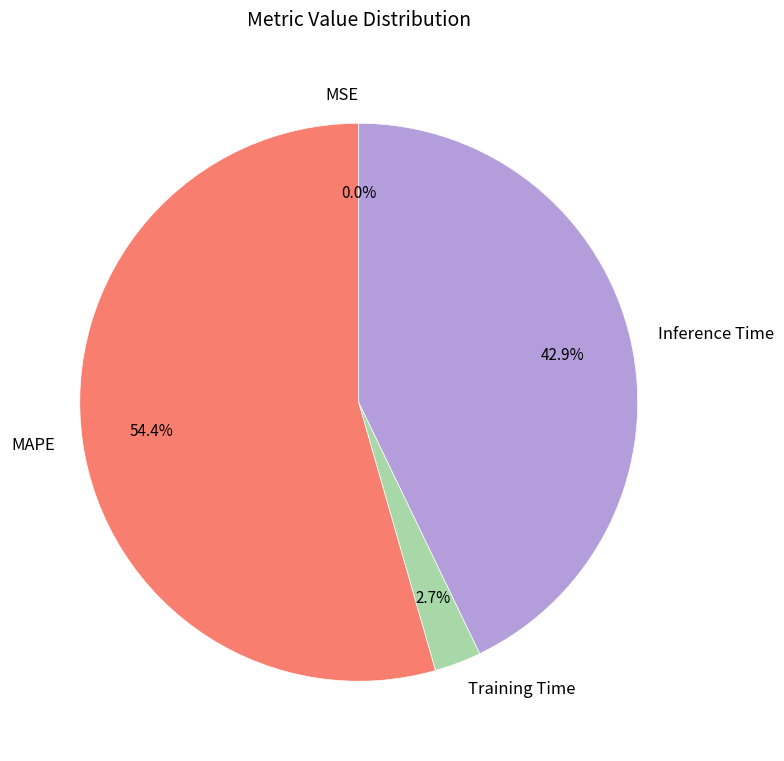

Is it true that MAPE is 54% of the pie?

True